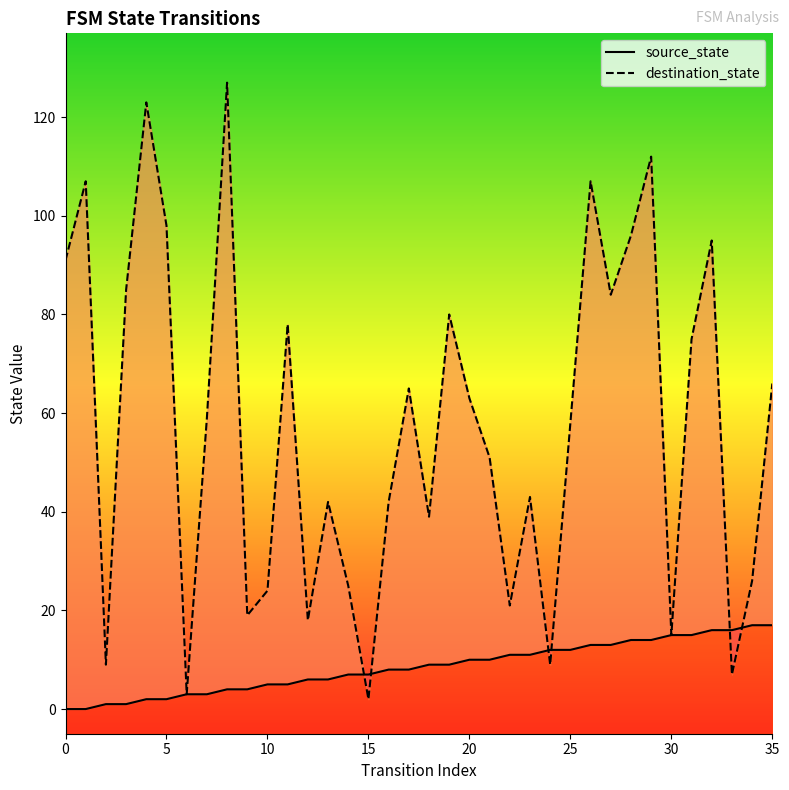

Which label corresponds to the largest value in the chart?

8